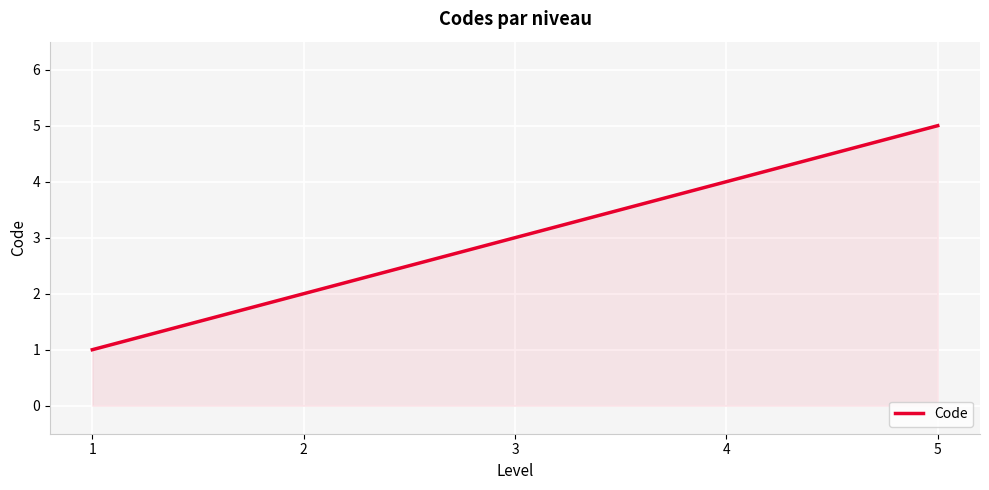

What is the change in value from 2 to 3?

+1